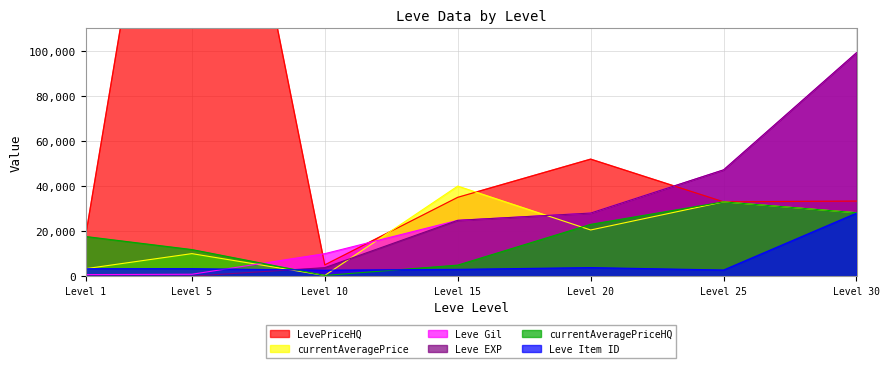

What is the average value of the Leve EXP series?

29000.4